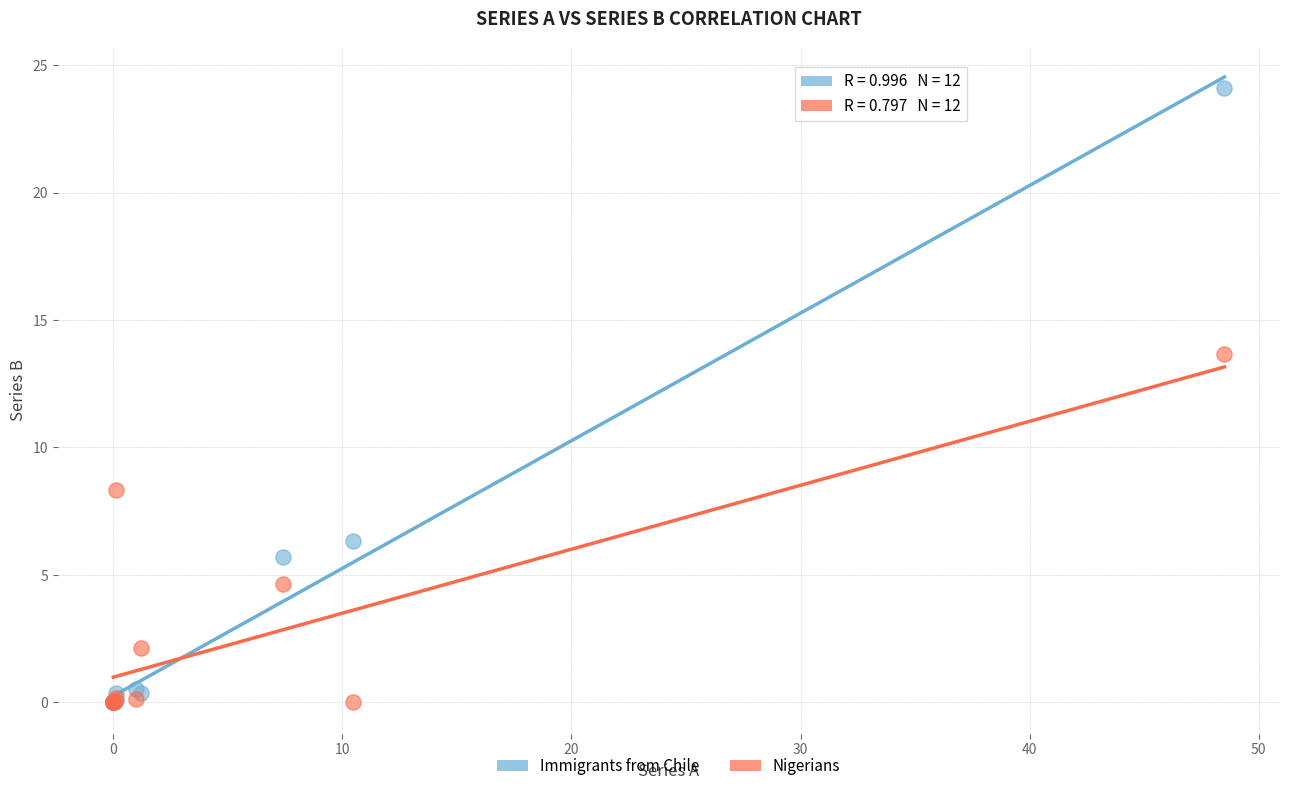

Across all series, what Y value is closest to 12?

13.6